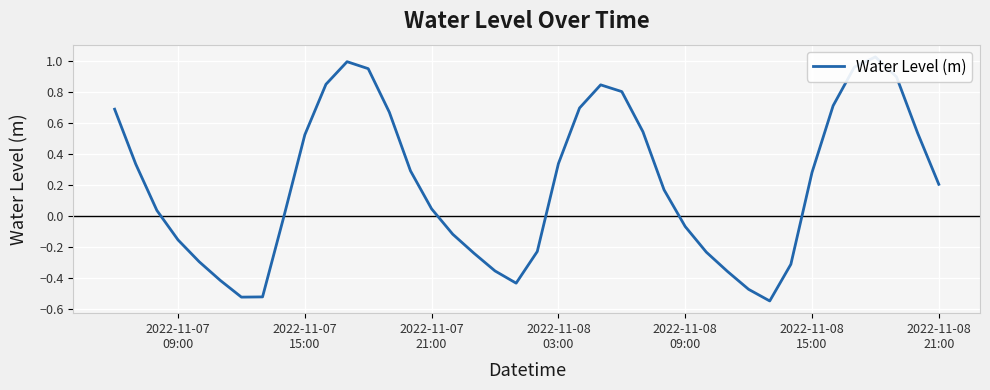

What is the change in value from 2022-11-07
09:00 to 9?

-0.2